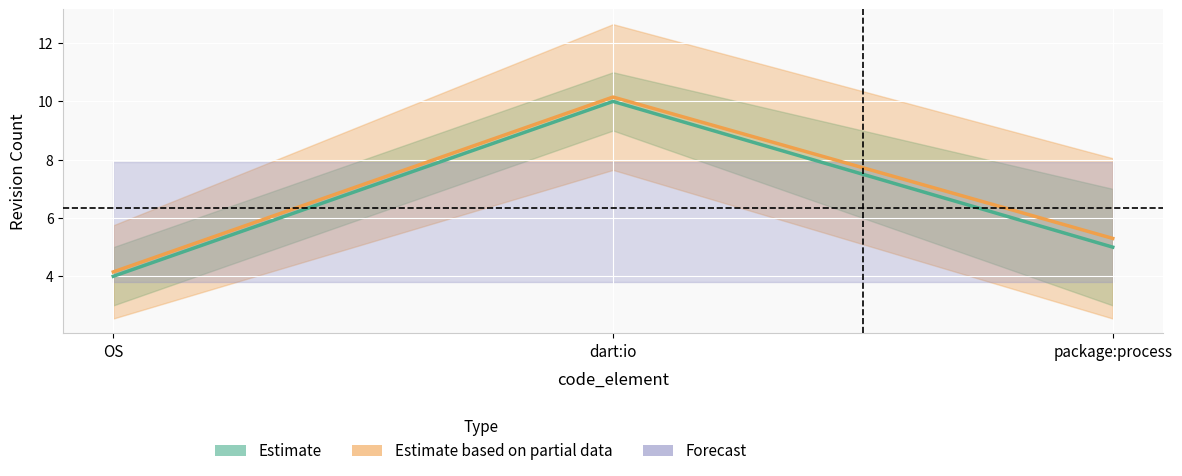

Rank the series at package:process from highest to lowest value.

rev_1, rev_2